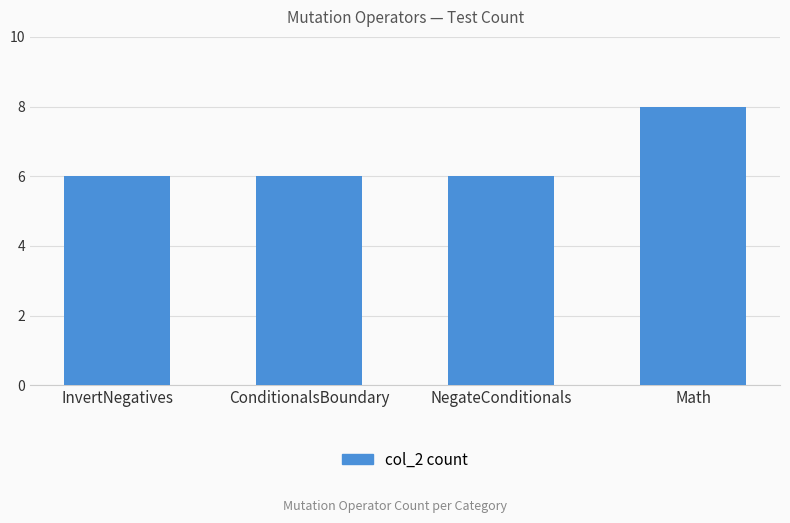

What is the label of the 1st bar from the left?

InvertNegatives